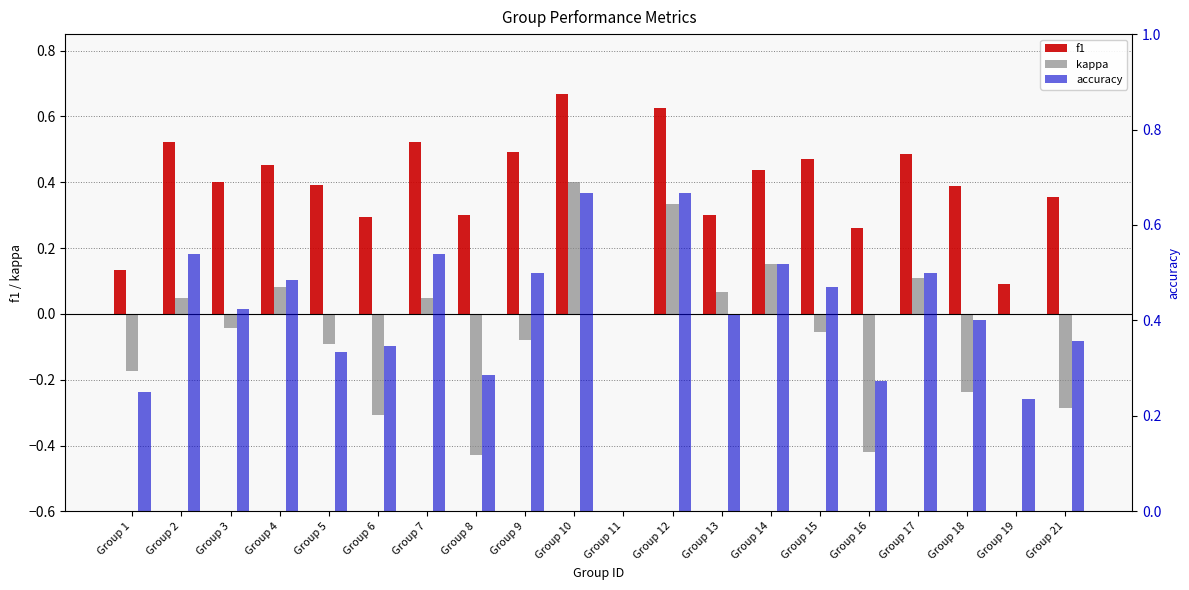

Are the bars horizontal?

No